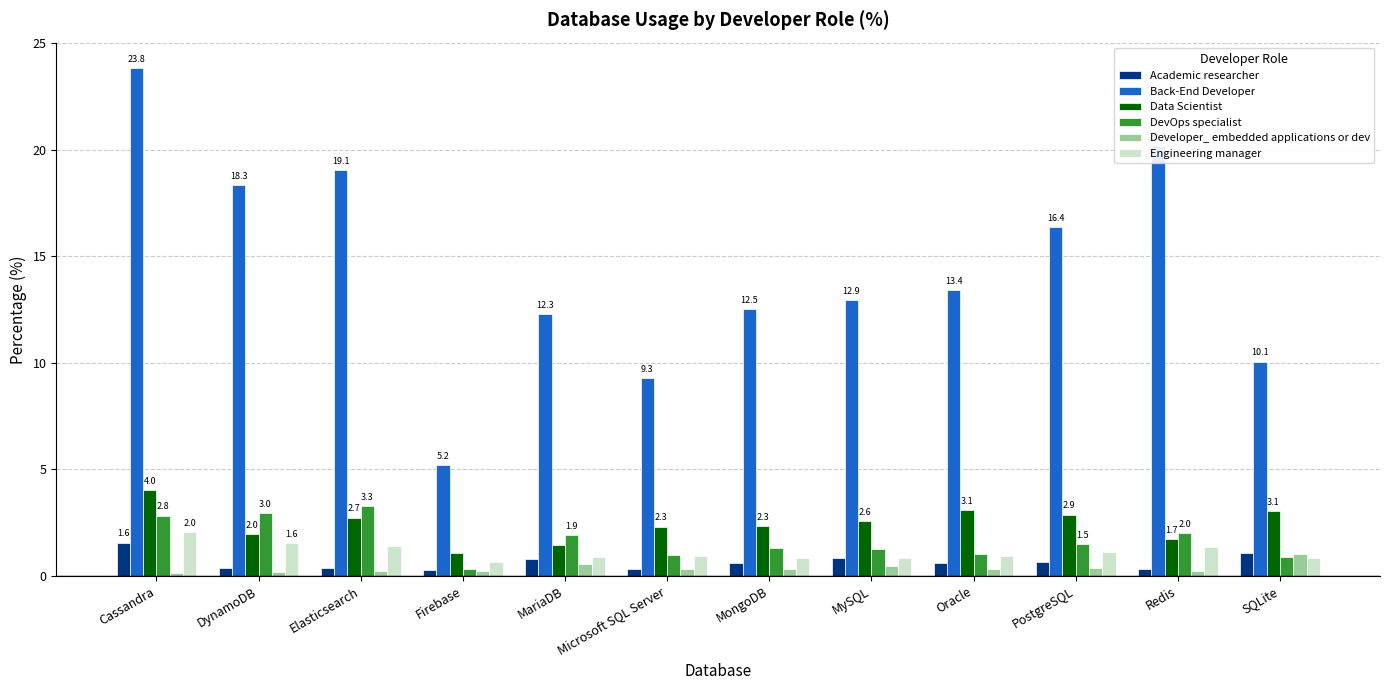

What is the approximate value of Engineering manager at Firebase?

0.7